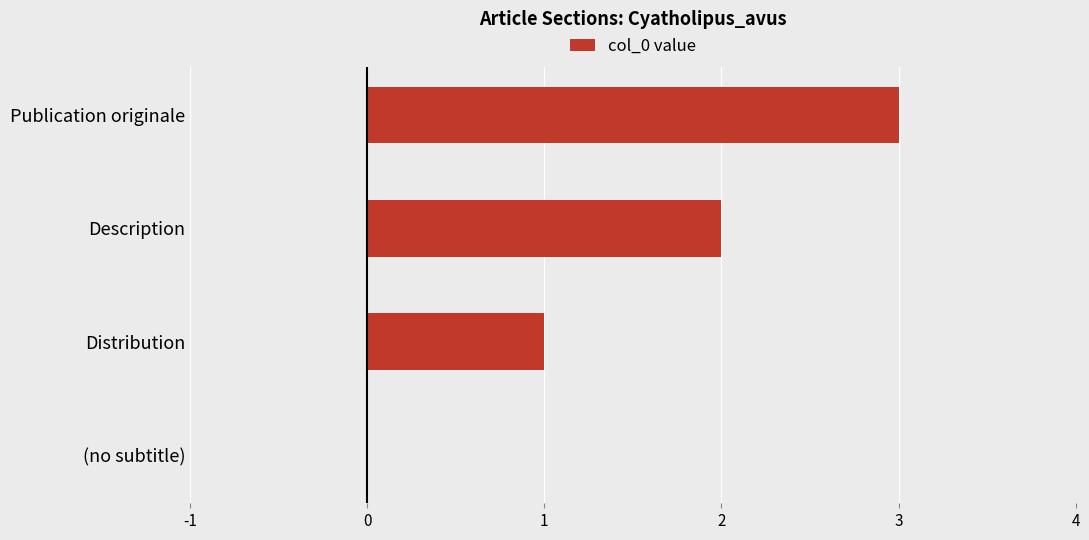

What is the change in value from (no subtitle) to Description?

+2